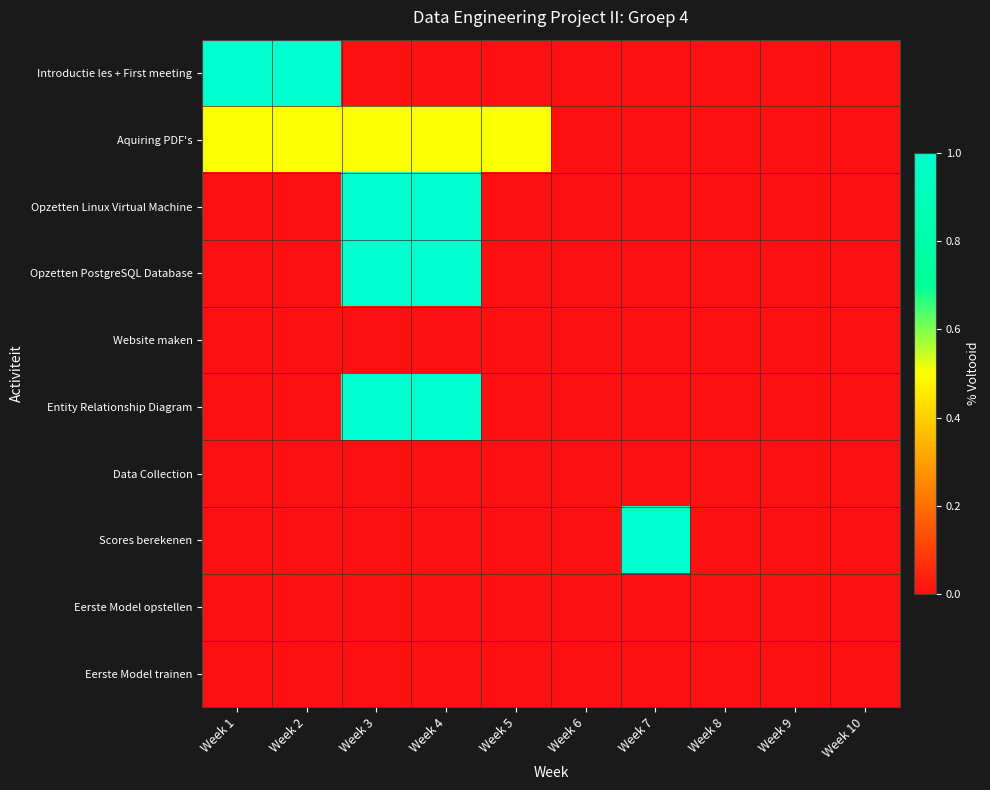

What is the total value across all series at Week 3?

3.5